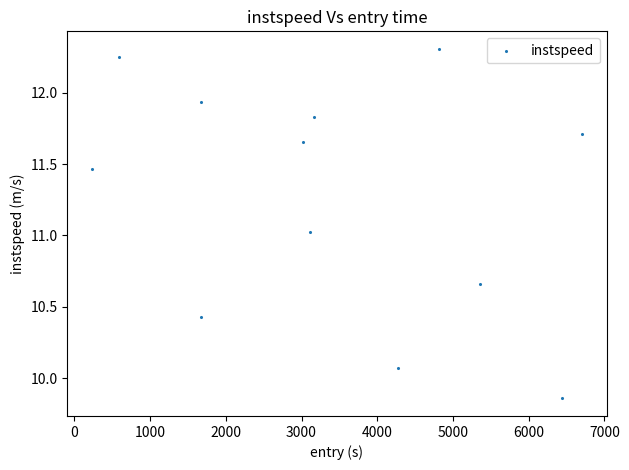

What is the range of Y values (max minus min)?

2.5